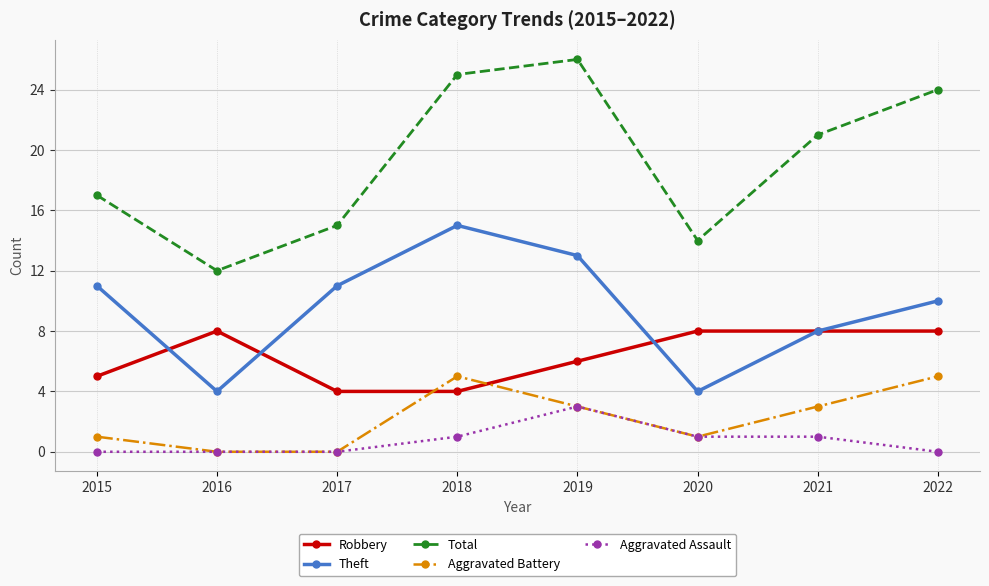

The Robbery series shows 7 at 2017. True or false?

False